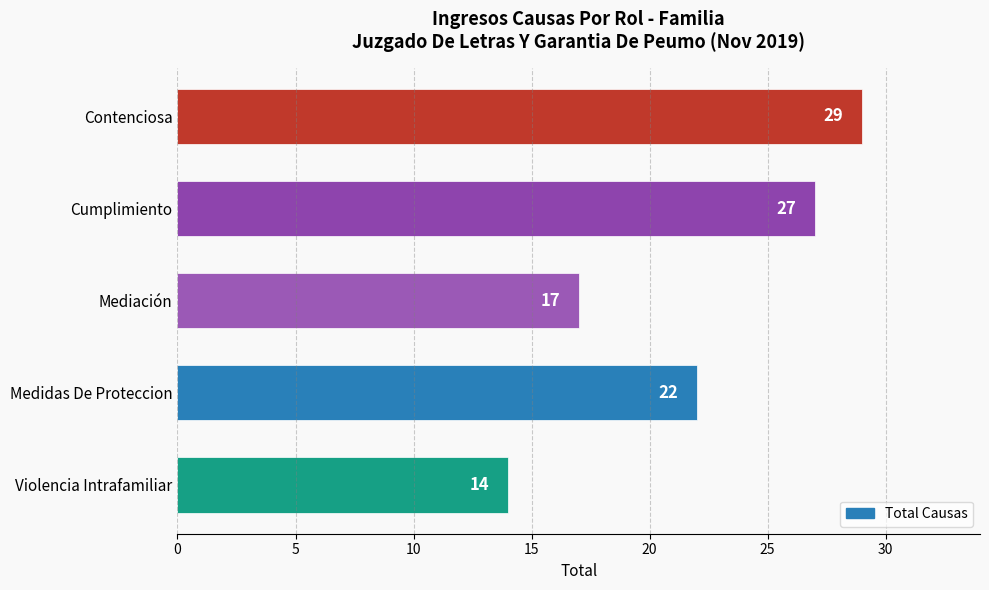

The chart shows a value of 29 at Contenciosa. True or false?

True